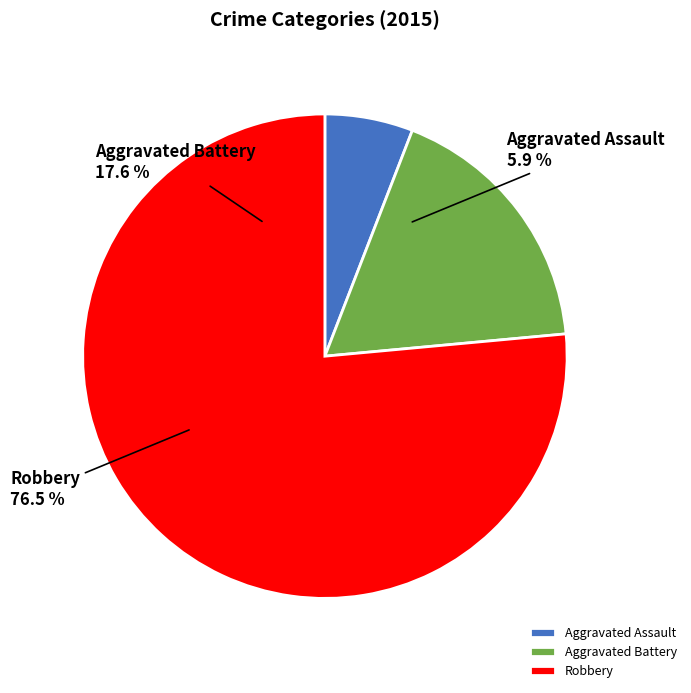

Is it true that Aggravated Assault is 6% of the pie?

True